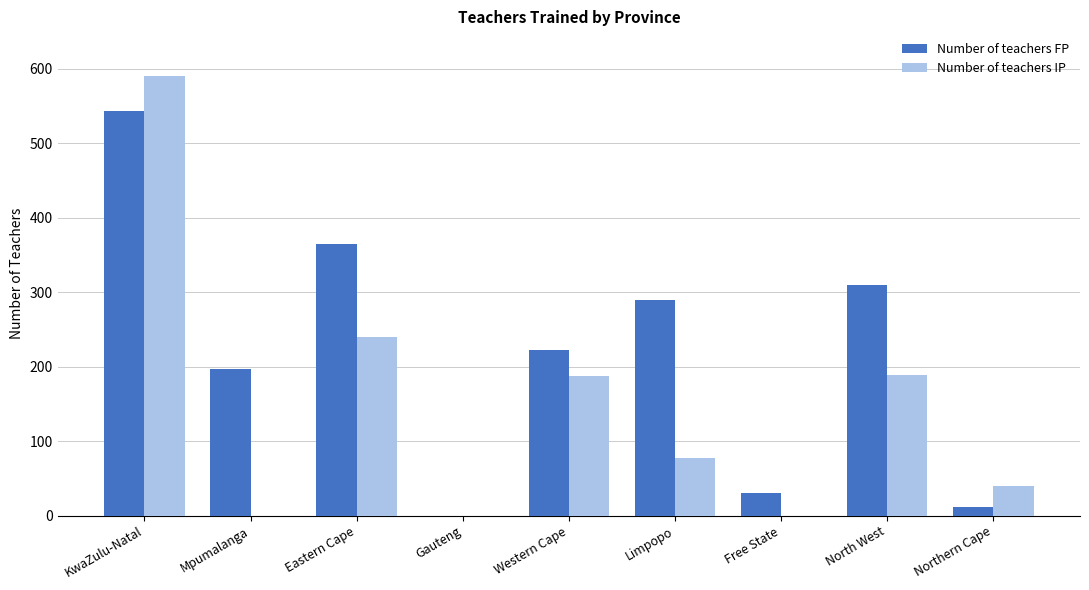

How many series are shown in this chart?

2